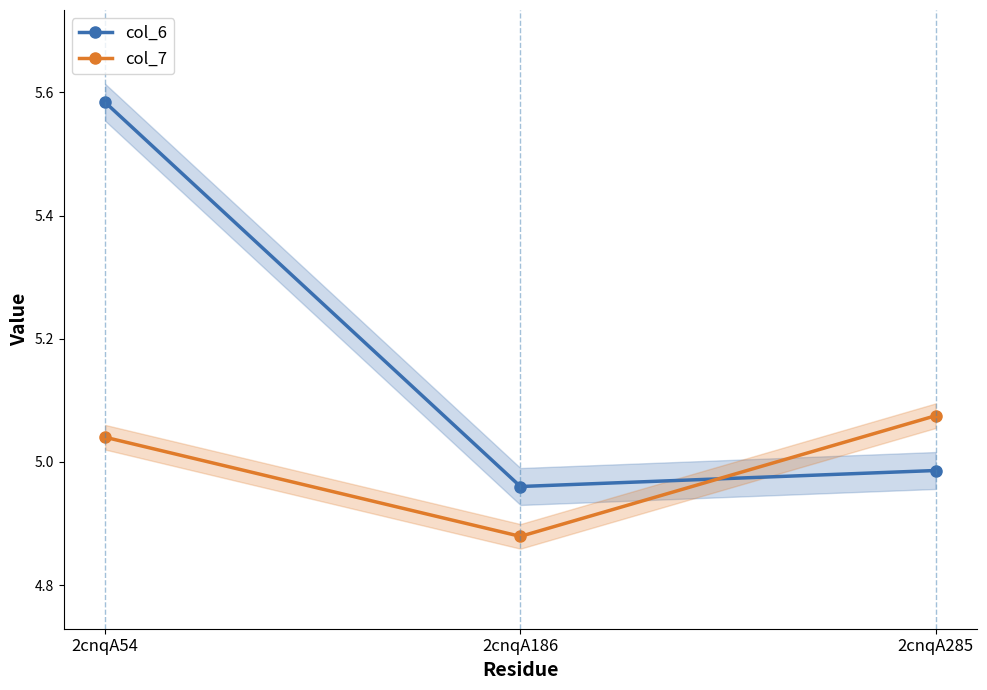

Reading left to right, transcribe all the data shown in this chart.

col_6: 2cnqA54=5.6	2cnqA186=5.0	2cnqA285=5.0
col_7: 2cnqA54=5.0	2cnqA186=4.9	2cnqA285=5.1